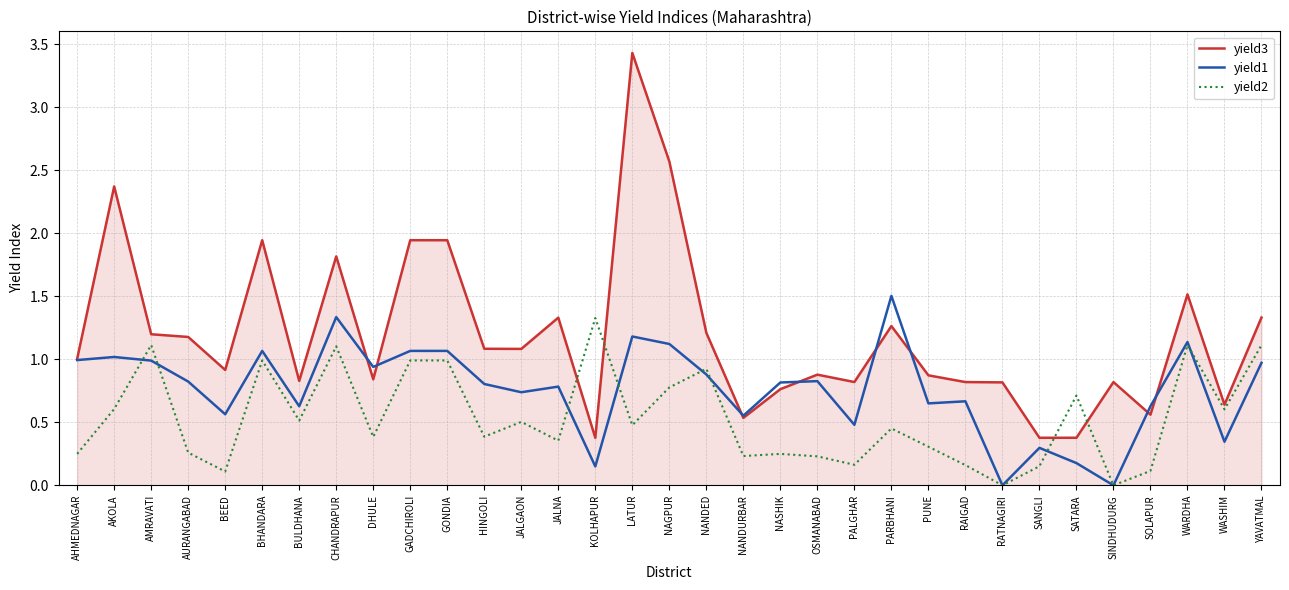

What are all the series names shown in the legend?

yield3, yield1, yield2